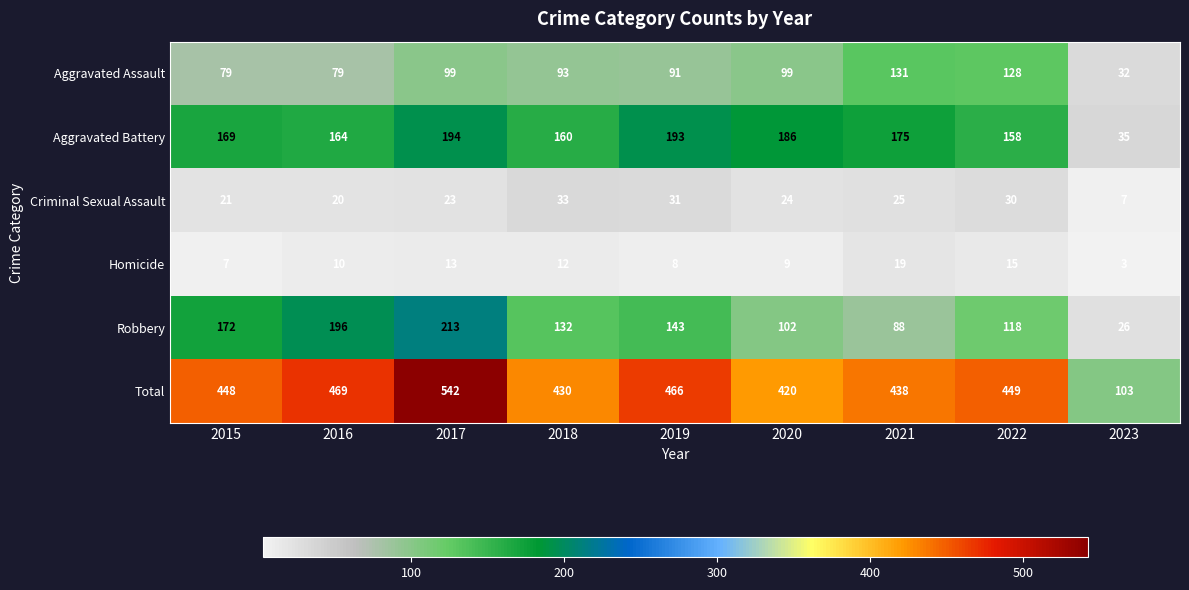

What is the difference between the second highest and second lowest values in the Homicide series?

8